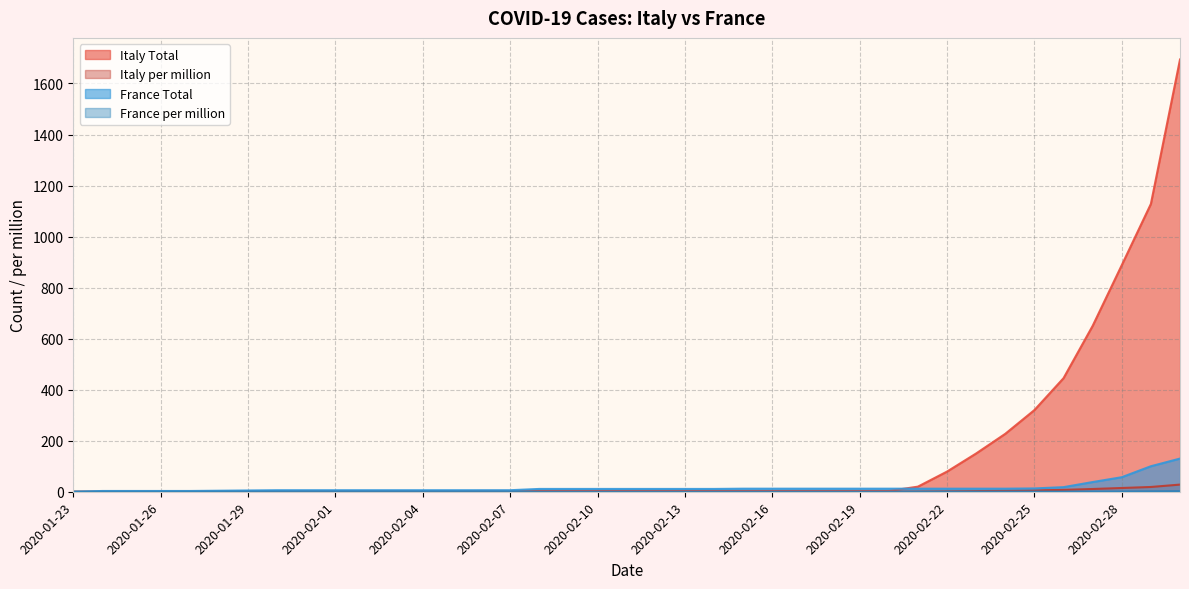

True or false: France Total has more than 2 interior local peaks.

False